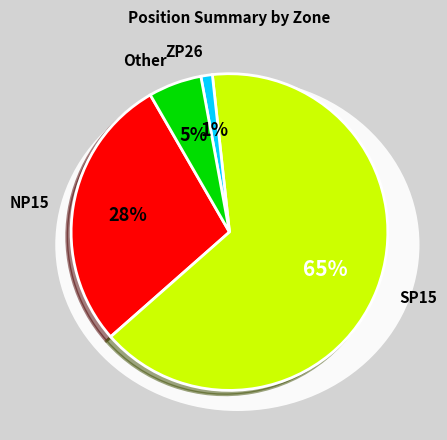

To the nearest percent, what is the combined percentage of ZP26 and NP15?

29%